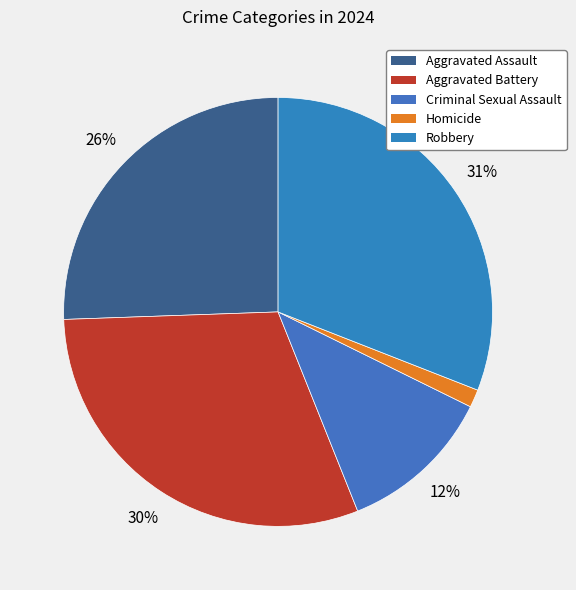

True or false: Aggravated Battery accounts for 23% of the total.

False